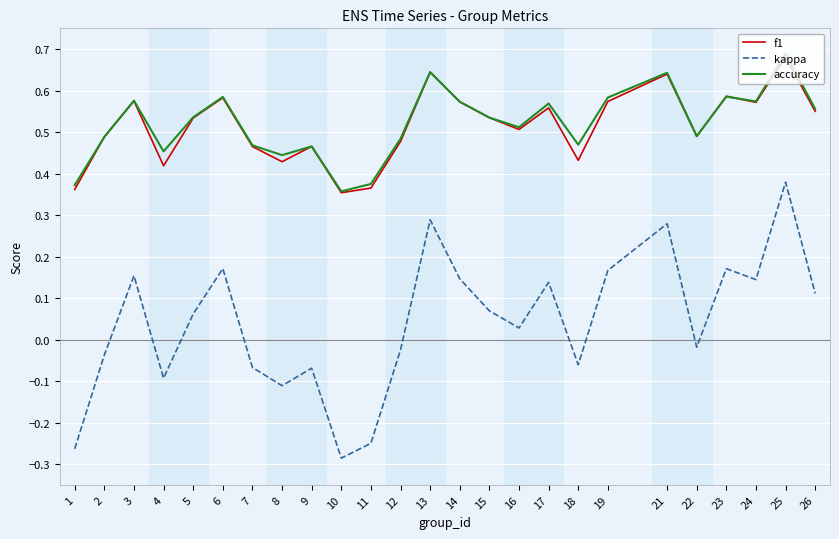

At how many categories does at least one series exceed 0?

25